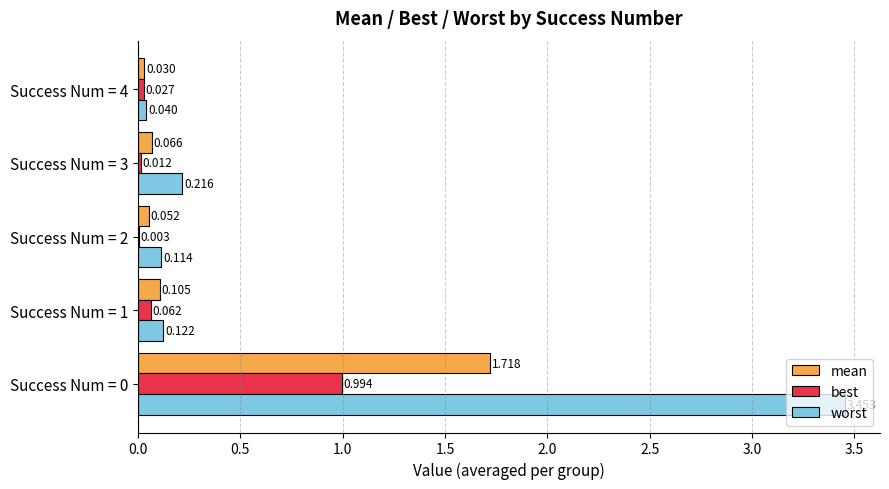

Which series has the largest total across all categories?

worst